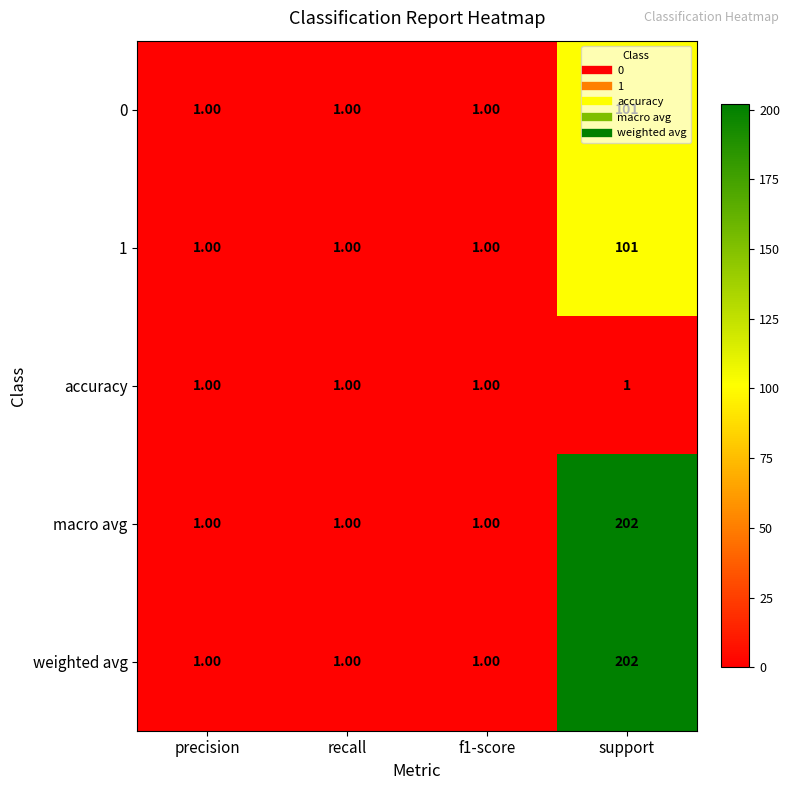

What is the total value across all series at recall?

5